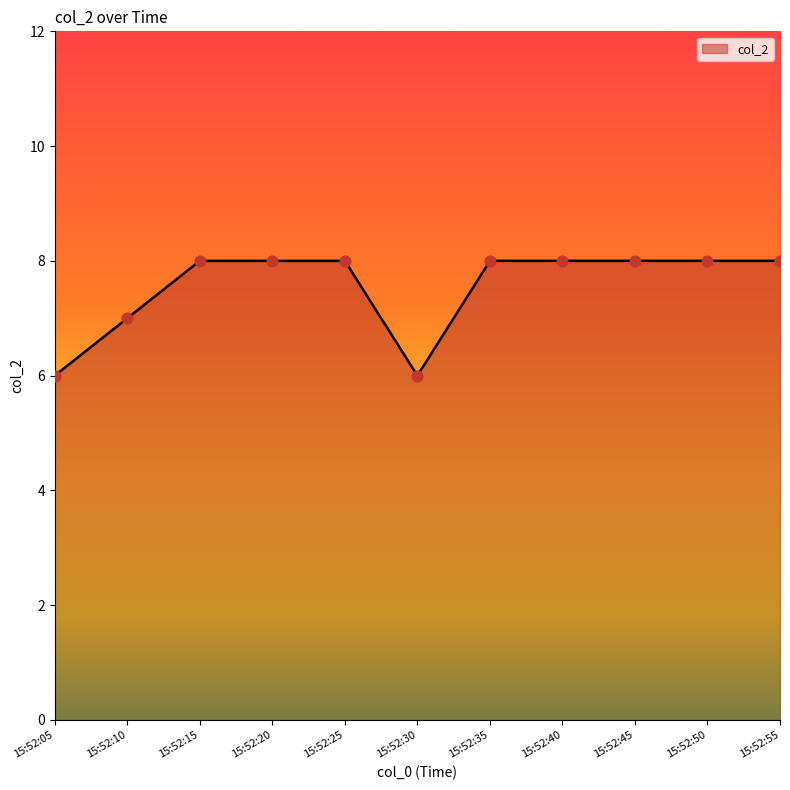

What is the ratio of the value at 15:52:55 to the value at 15:52:50?

1.0